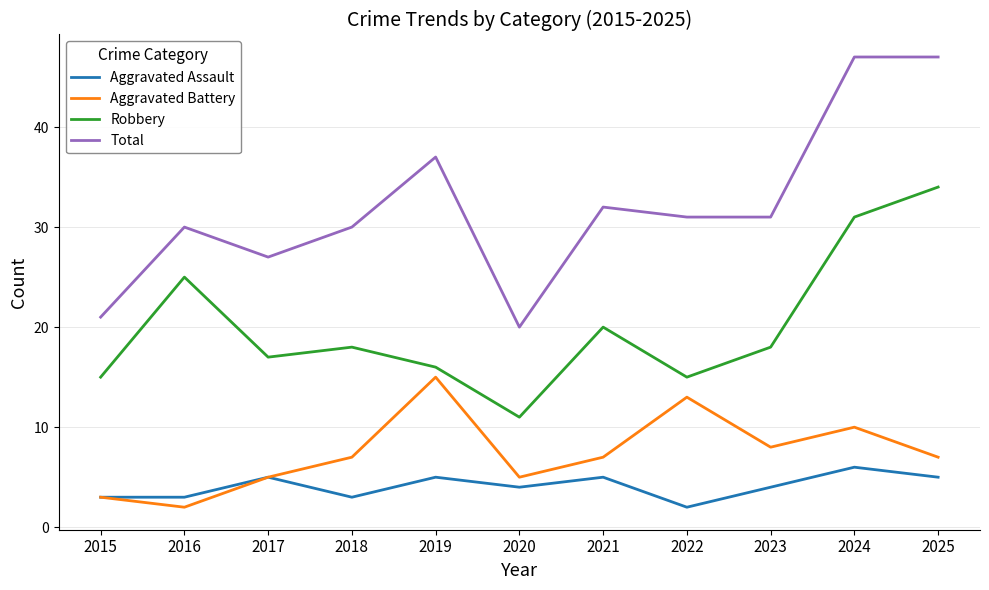

The Aggravated Assault series shows 1 at 2023. True or false?

False